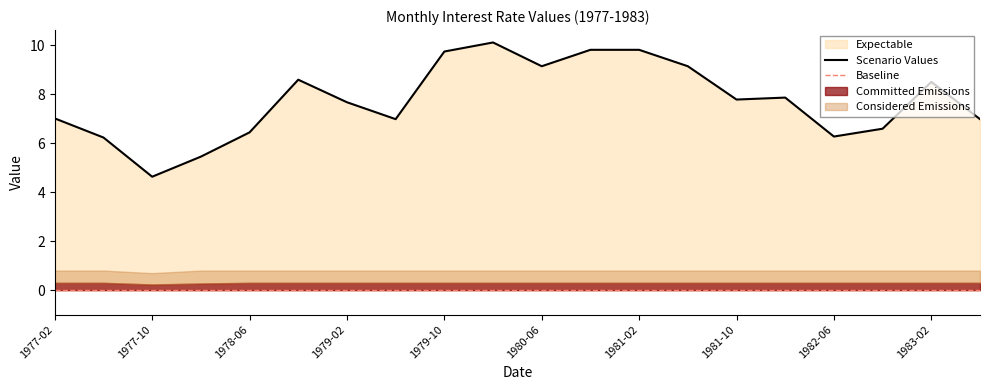

Reading left to right, what are all the values shown in this chart?

1977-02=7.0	1977-06=6.2	1977-10=4.6	1978-02=5.5	1978-06=6.4	1978-10=8.6	1979-02=7.7	1979-06=7.0	1979-10=9.7	1980-02=10.1	1980-06=9.1	1980-10=9.8	1981-02=9.8	1981-06=9.1	1981-10=7.8	1982-02=7.9	1982-06=6.3	1982-10=6.6	1983-02=8.5	1983-06=7.0